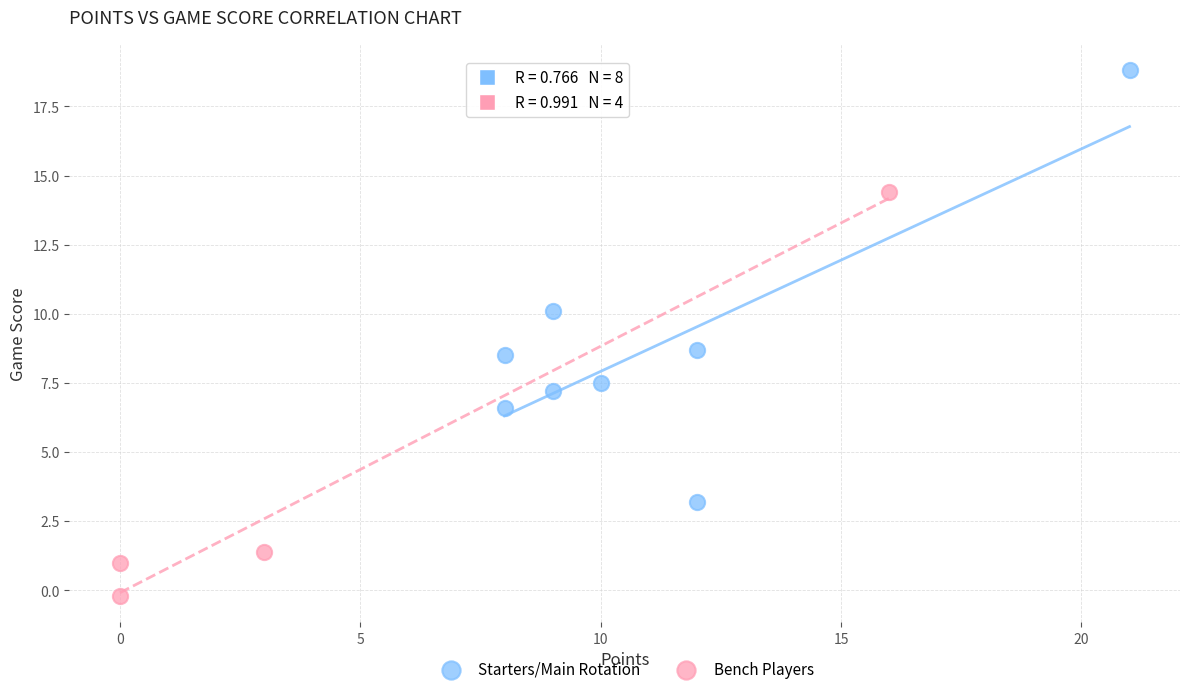

Which series reaches the minimum Y coordinate?

Bench Players